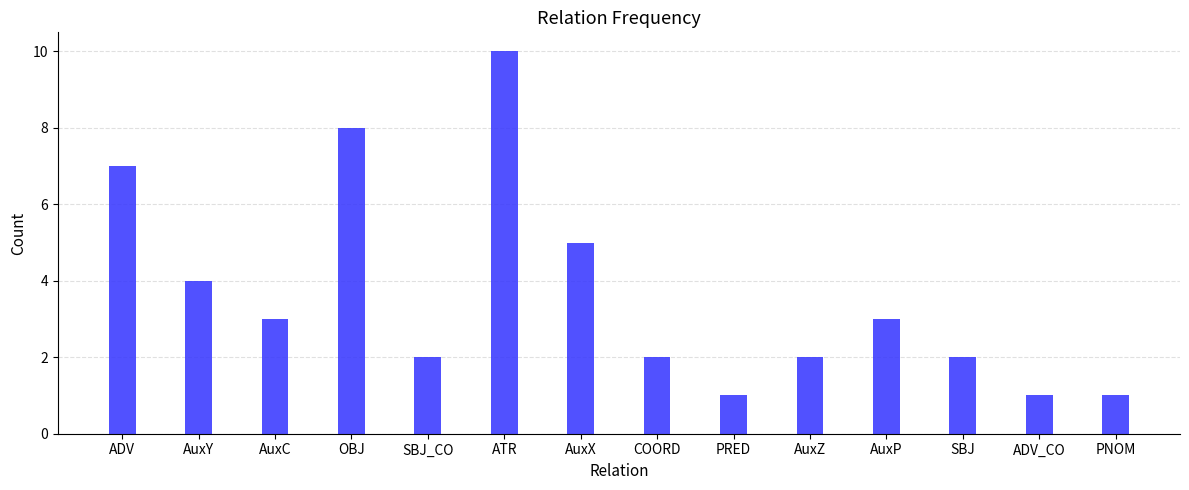

What is the change in value from AuxX to COORD?

-3